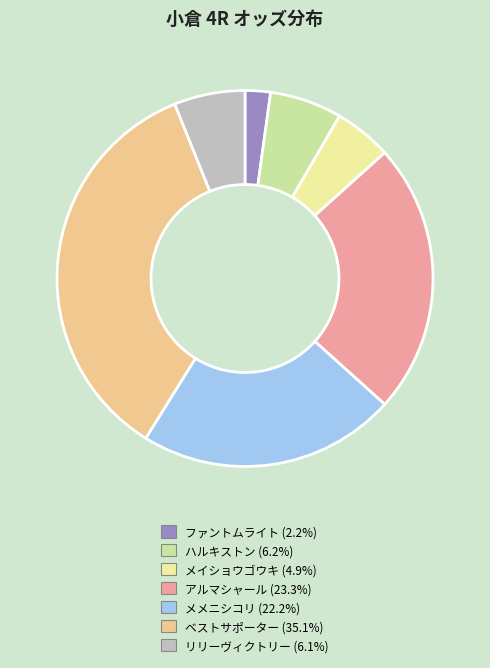

Is there any slice that represents more than half of the pie?

No